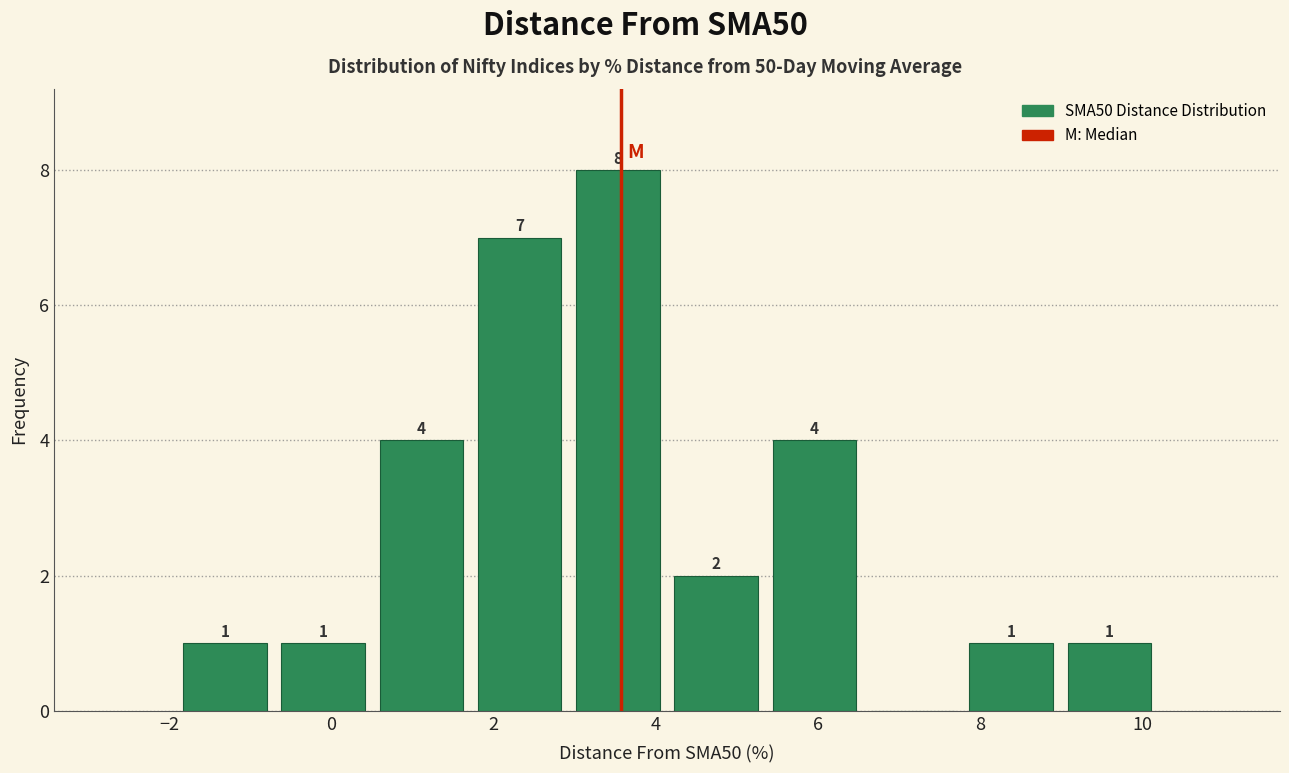

Which range on the x-axis has the tallest bar?

3.0 to 4.2